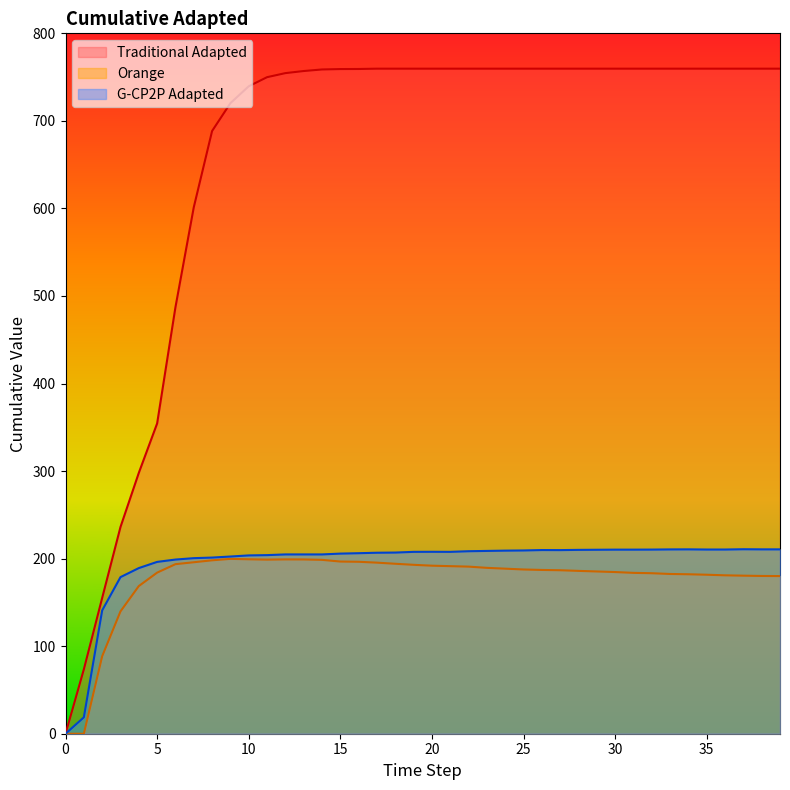

Does the chart display data point markers on the line(s)?

No